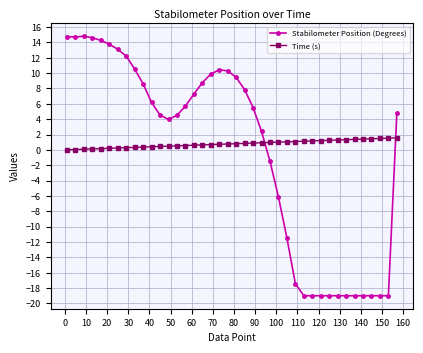

True or false: Time (s) and Stabilometer Position (Degrees) cross at least once.

True